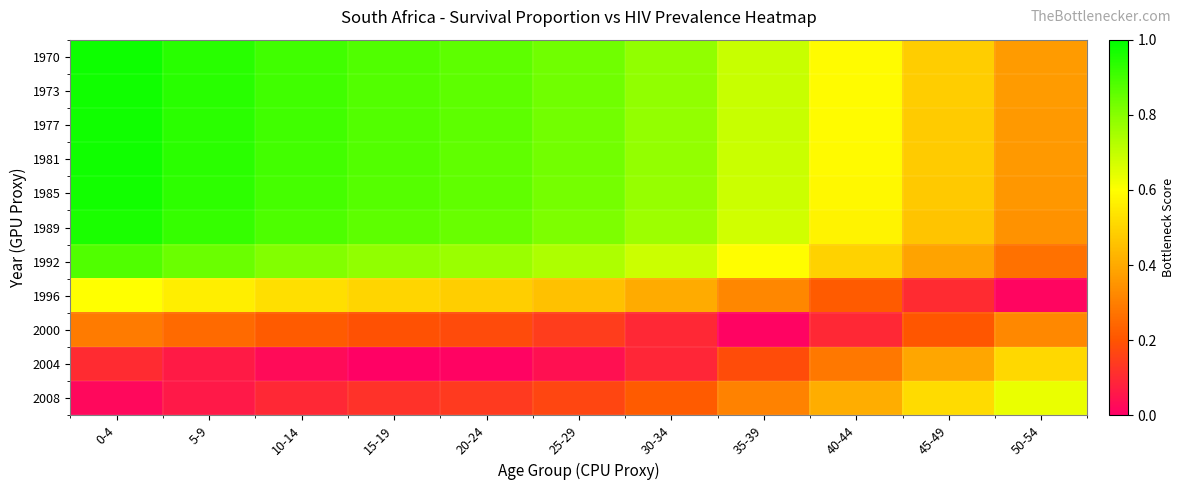

Between 35-39 and 5-9, which is larger?

5-9